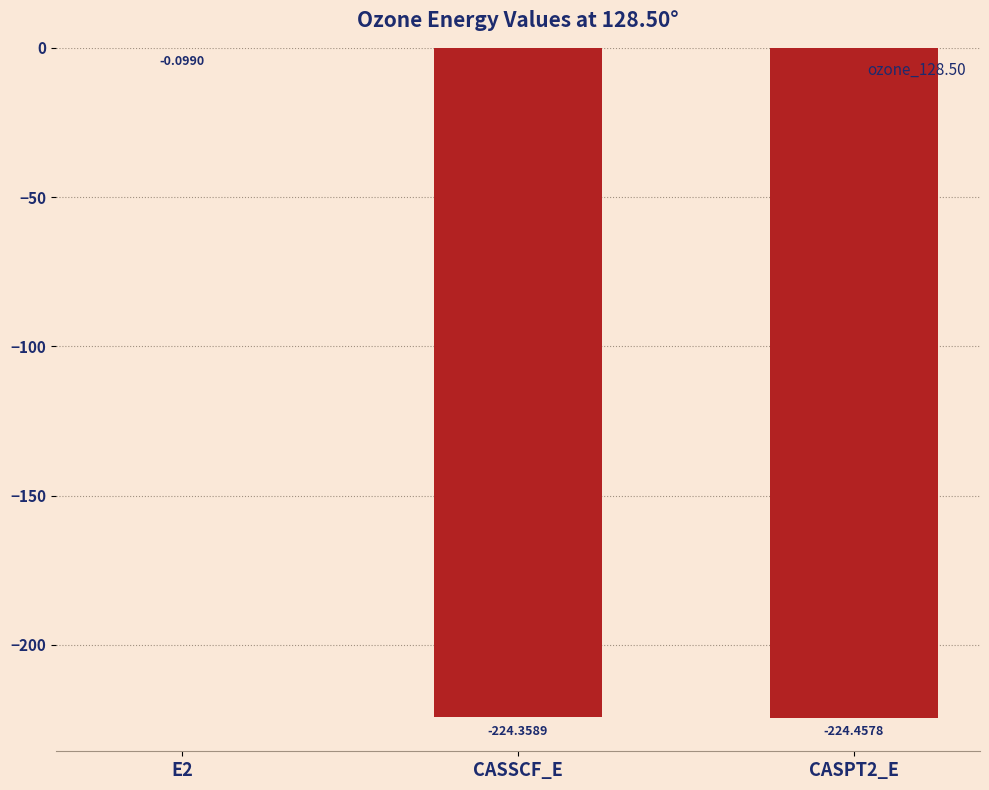

What is the sum of the values at CASPT2_E and E2?

-224.6